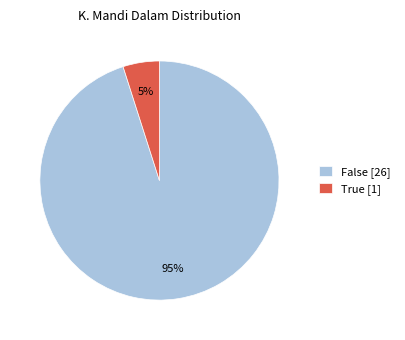

Is there a majority slice in this chart?

Yes